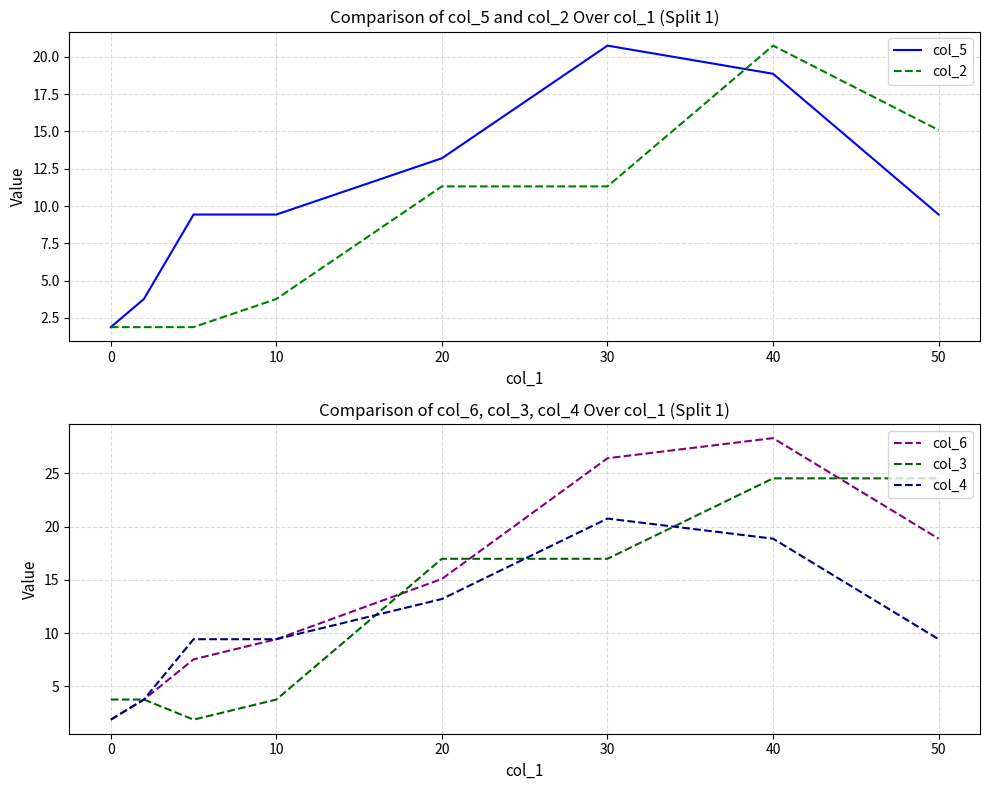

What is the sum of all col_5 values?

86.8